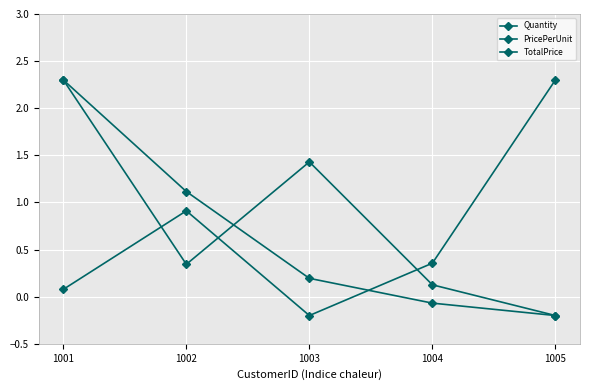

What is the total value across all series at 1003?

1.4